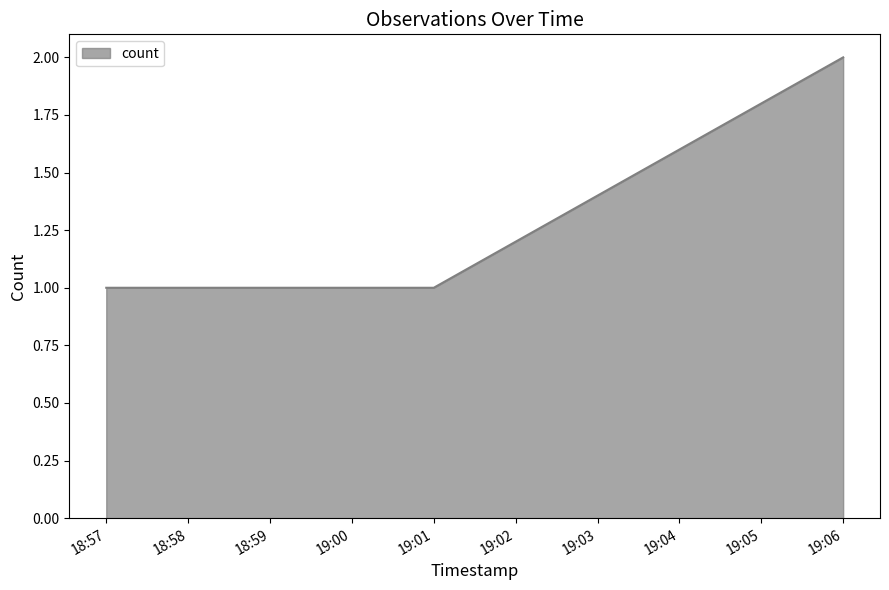

What is the change in value from 18:57 to 19:06?

+1